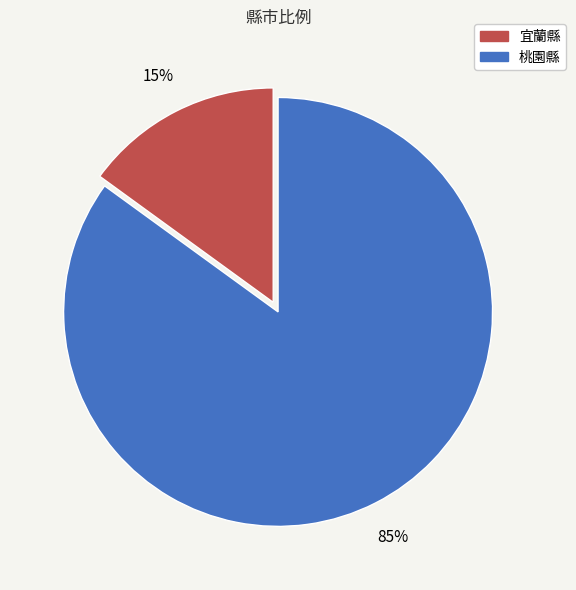

To the nearest percent, what is the combined percentage of 桃園縣 and 宜蘭縣?

100%